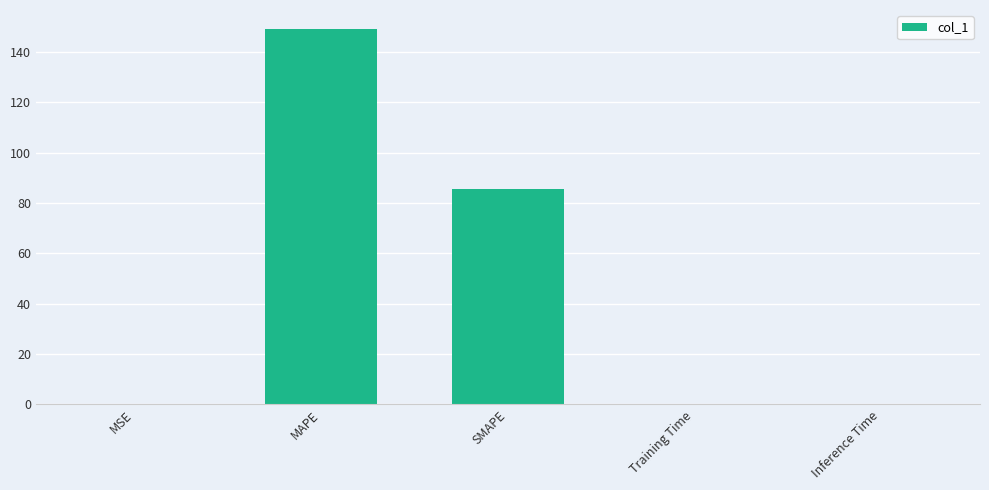

True or false: the data shows 85.5 at SMAPE.

True